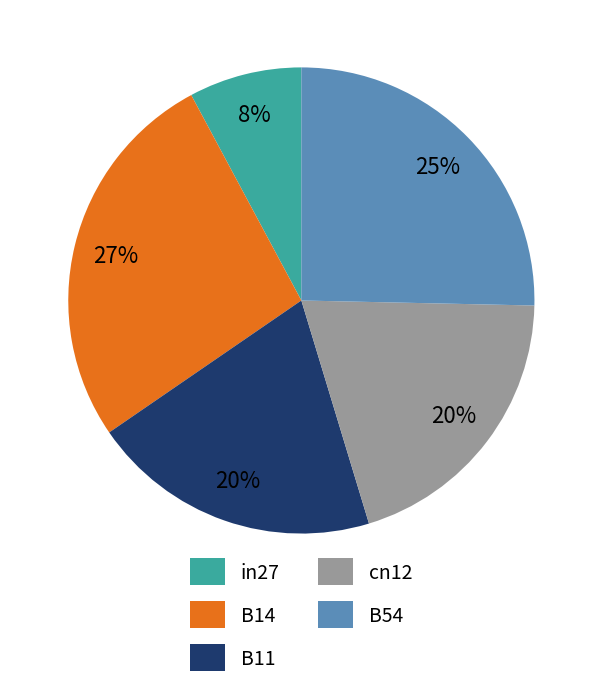

Is there a majority slice in this chart?

No